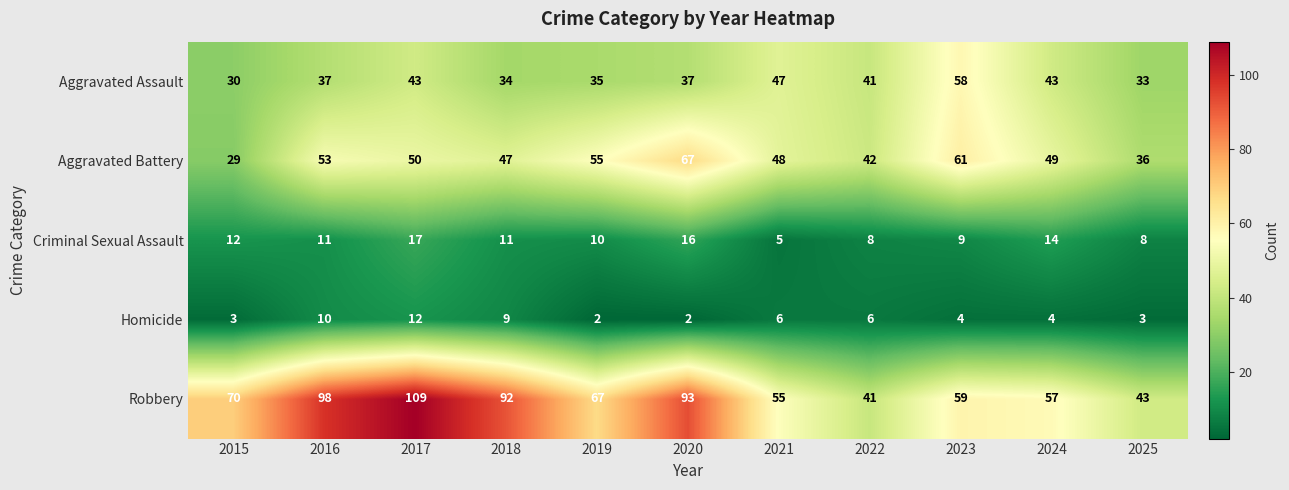

What is the approximate value of Aggravated Assault at 2015?

30